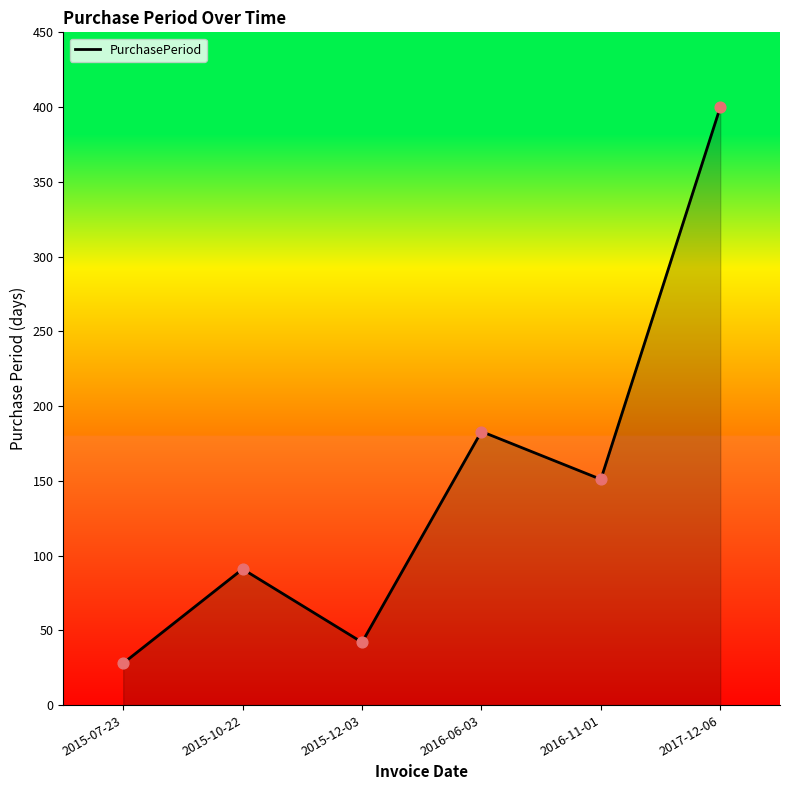

What is the change in value from 2015-07-23 to 2017-12-06?

+372